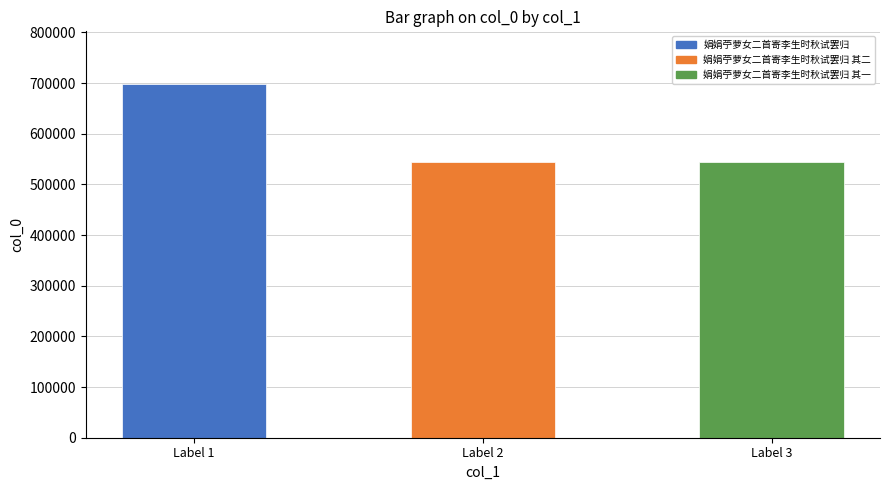

What is the smallest value displayed?

543415